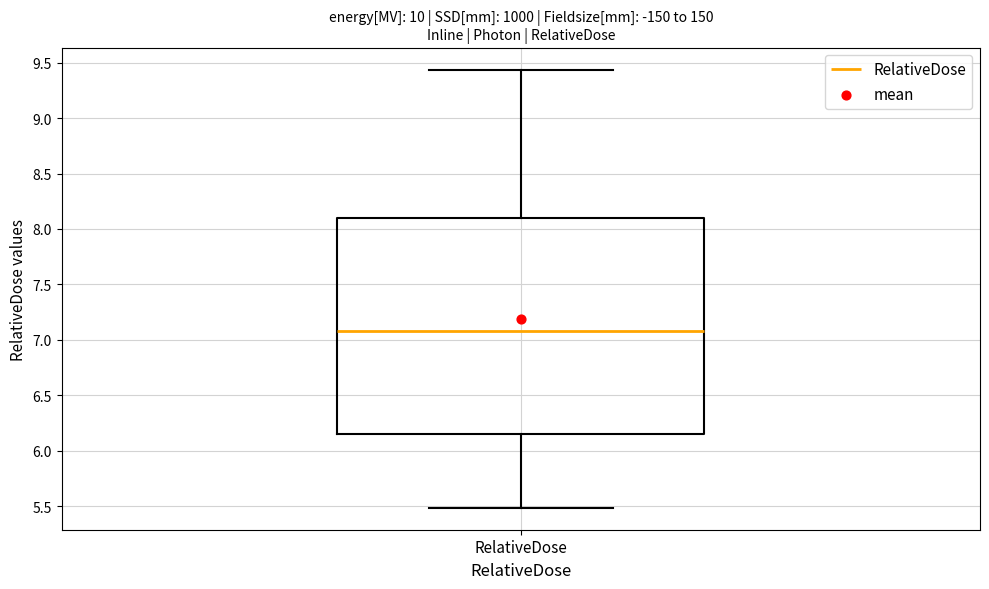

Read this box plot against the y-axis: the position of the median line, the range covered by the box, and the ends of both whiskers. The values are not printed on the chart, so give them approximately, as read against the axis.

median 7.10, box 6.15 to 8.10, whiskers 5.50 to 9.45